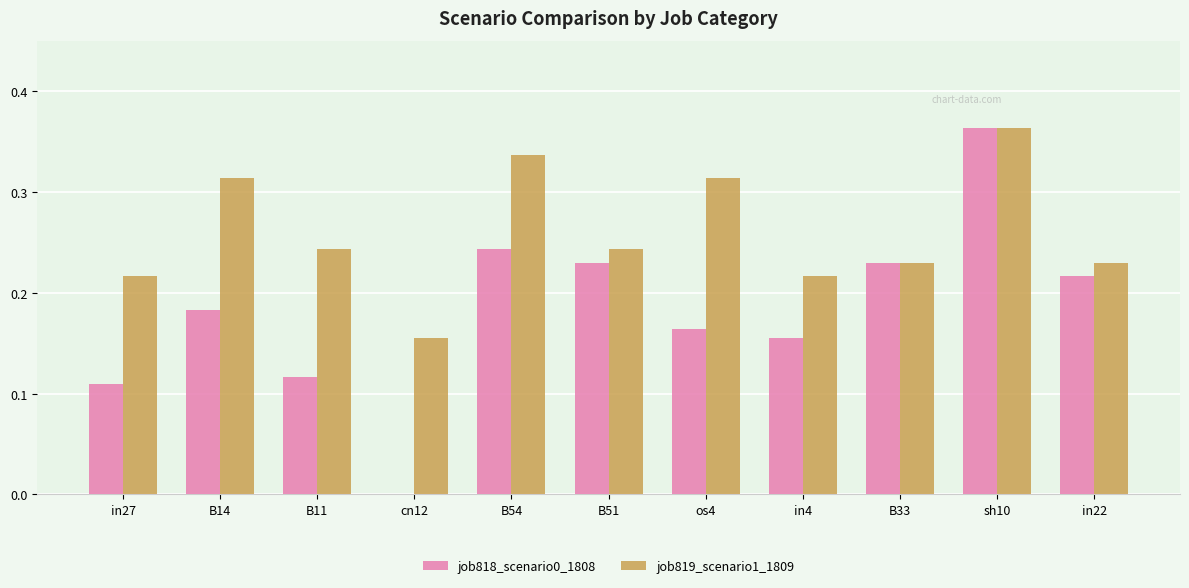

Which series changed the most between in27 and os4?

job819_scenario1_1809